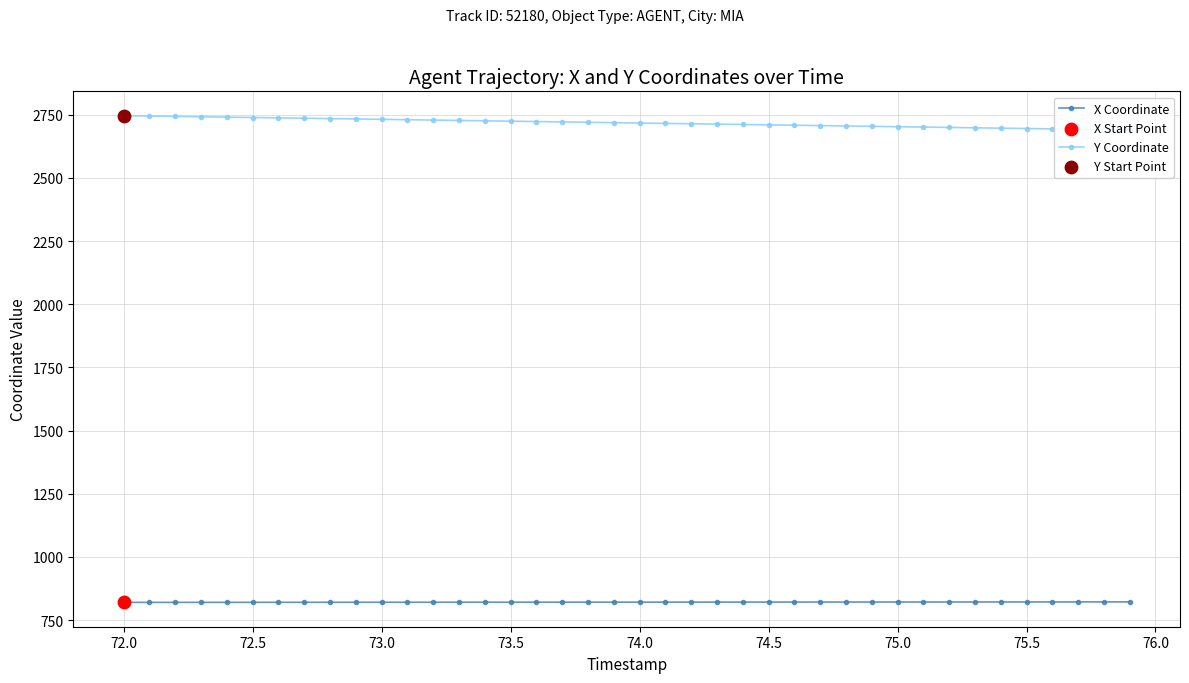

Which series has the largest total across all categories?

Y Coordinate